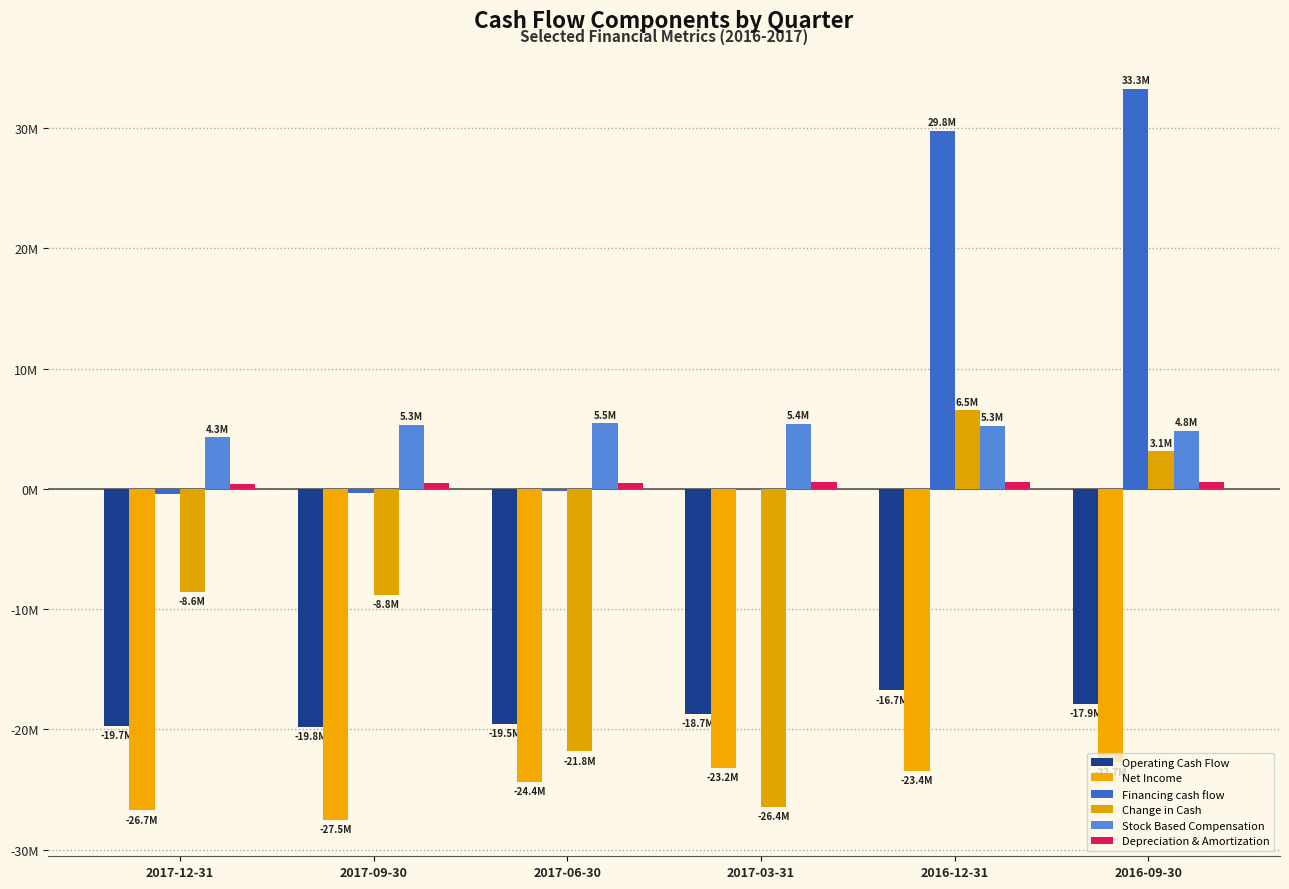

What is the difference between the second highest and minimum values in the Change in Cash series?

29546000